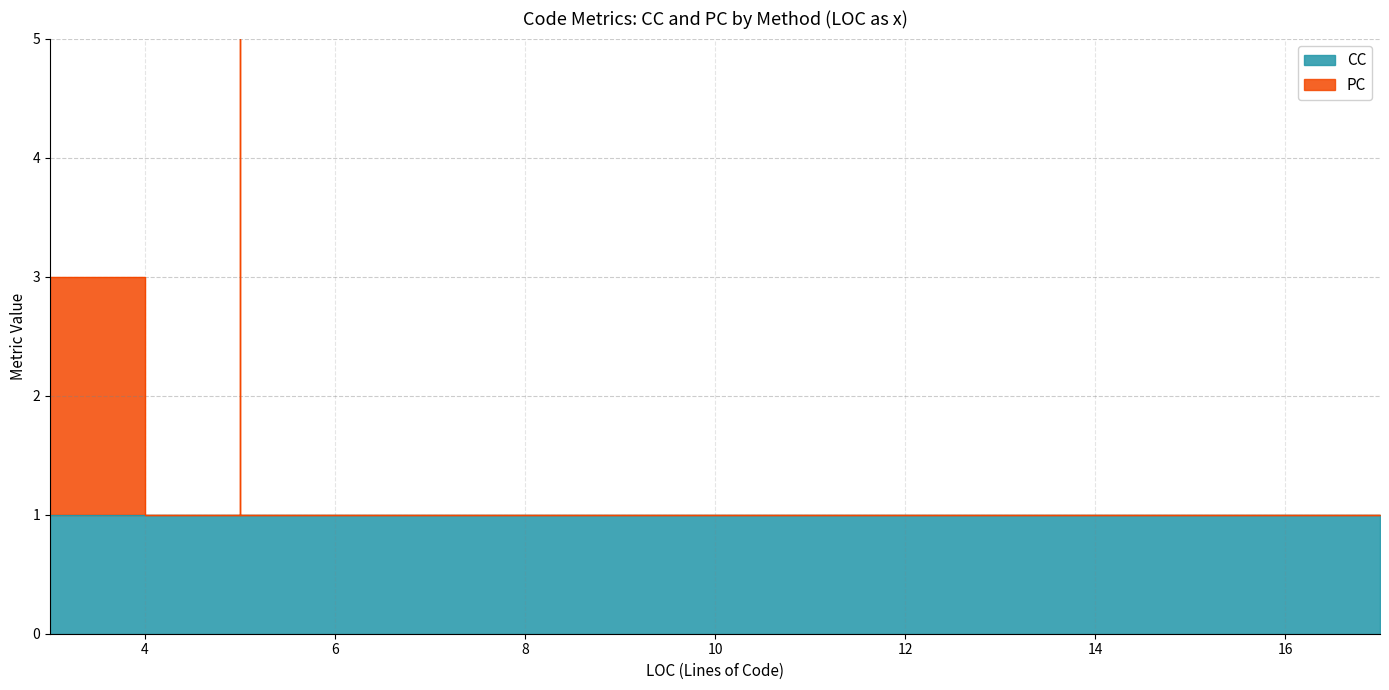

What are all the series names shown in the legend?

CC, PC